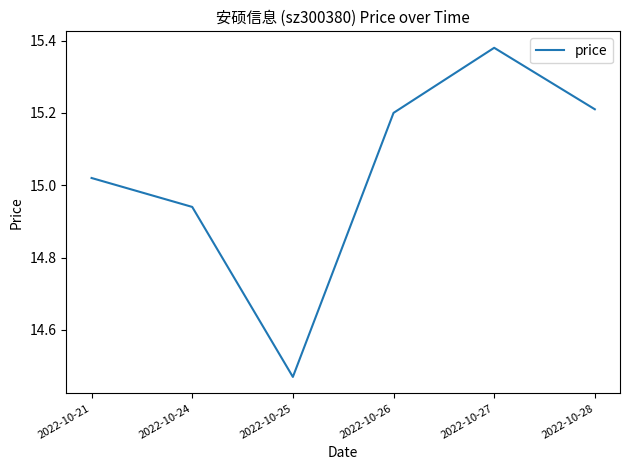

The value at 2022-10-21 is 4.9. True or false?

False